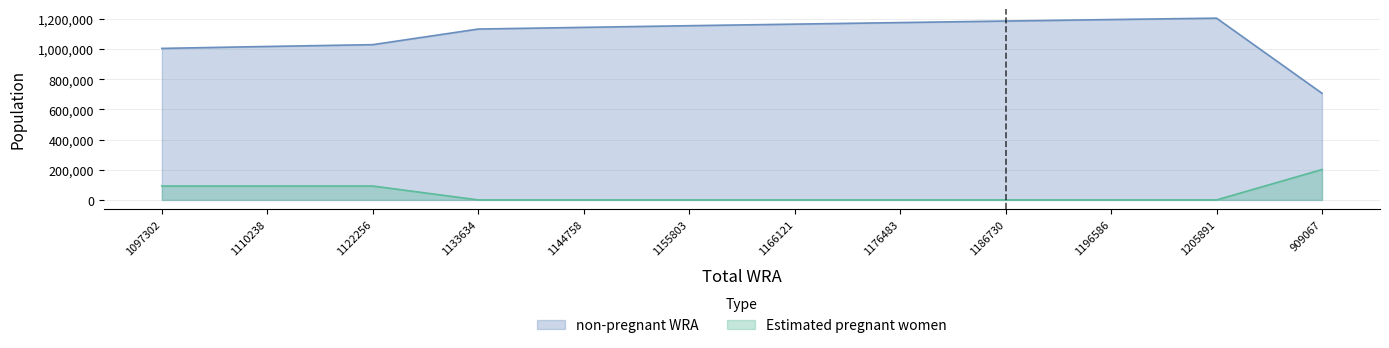

True or false: non-pregnant WRA and Estimated pregnant women intersect in this chart.

False